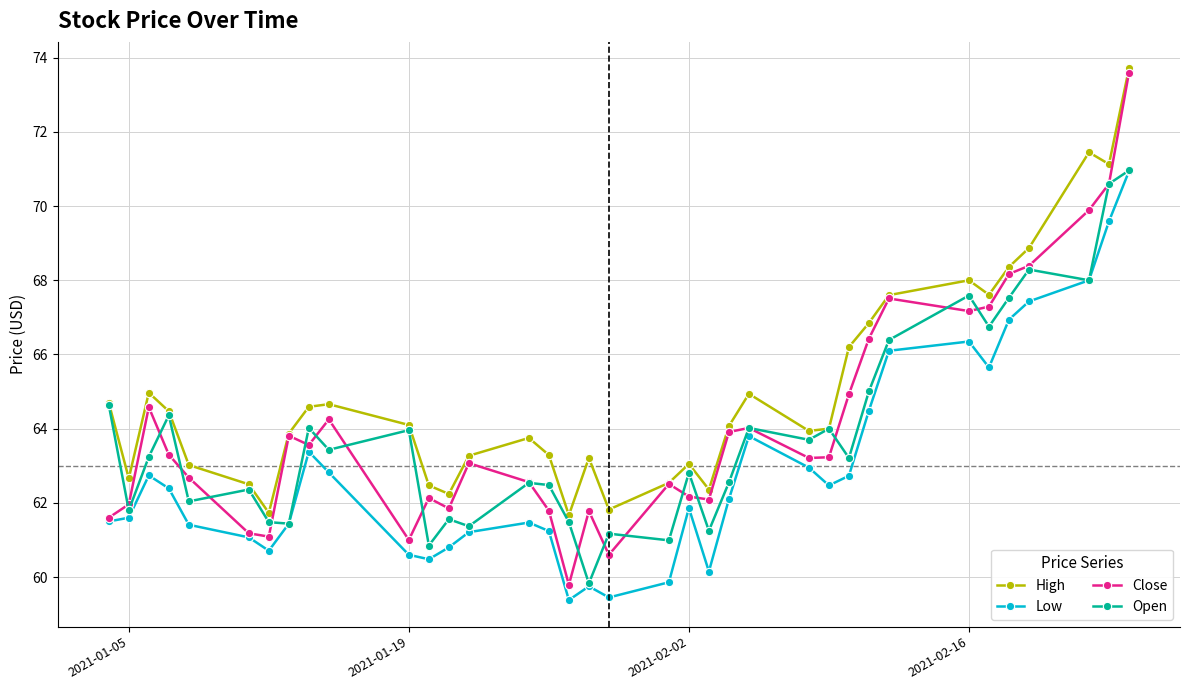

True or false: High and Low intersect in this chart.

False